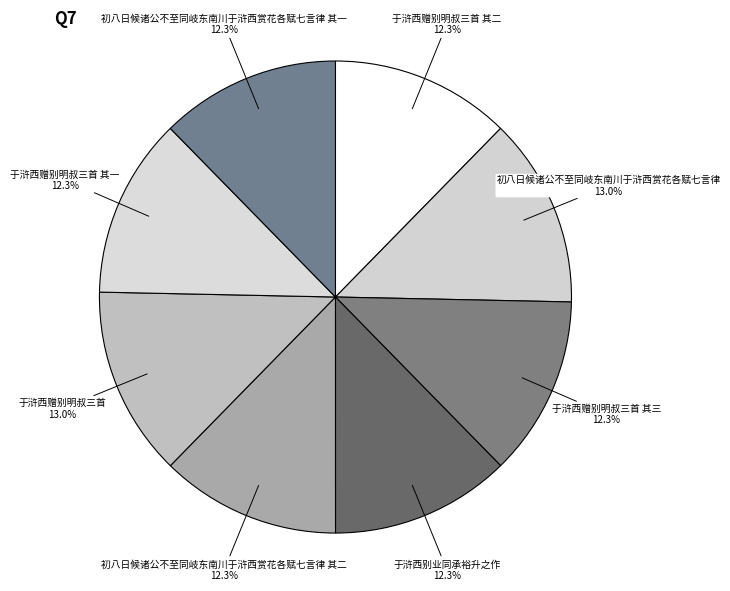

Count the number of slices in the pie.

8